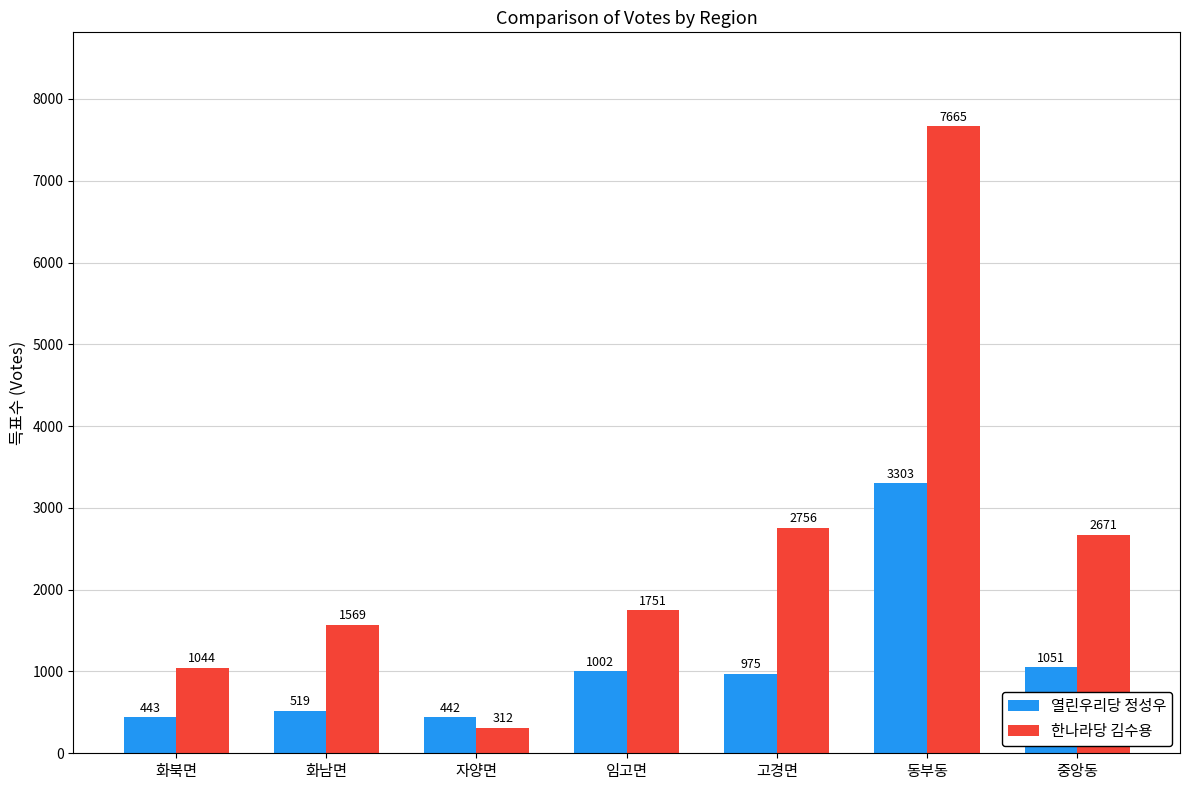

What is the approximate value of 한나라당 김수용 at 화북면, to the nearest 10?

1040